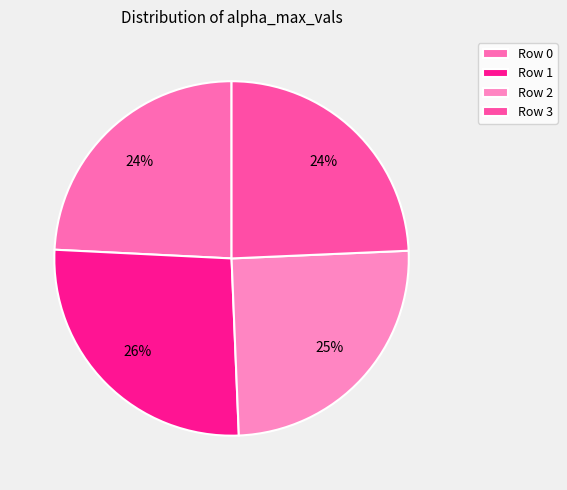

How many slices are in this pie chart?

4